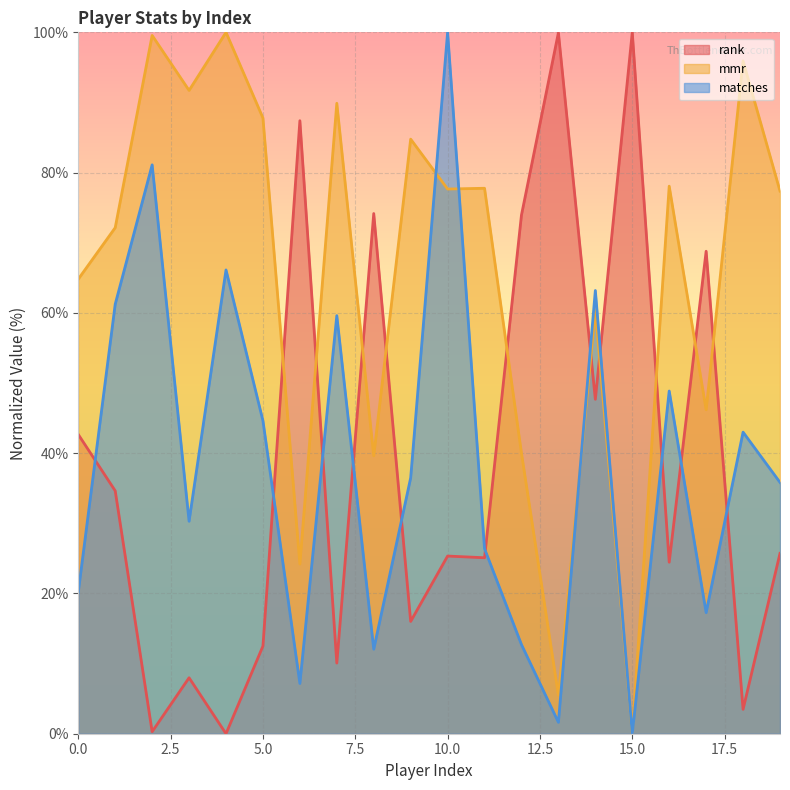

List the labels in order of matches value, largest first.

10, 2, 4, 14, 1, 7, 16, 5, 18, 9, 19, 3, 11, 0, 17, 12, 8, 6, 13, 15